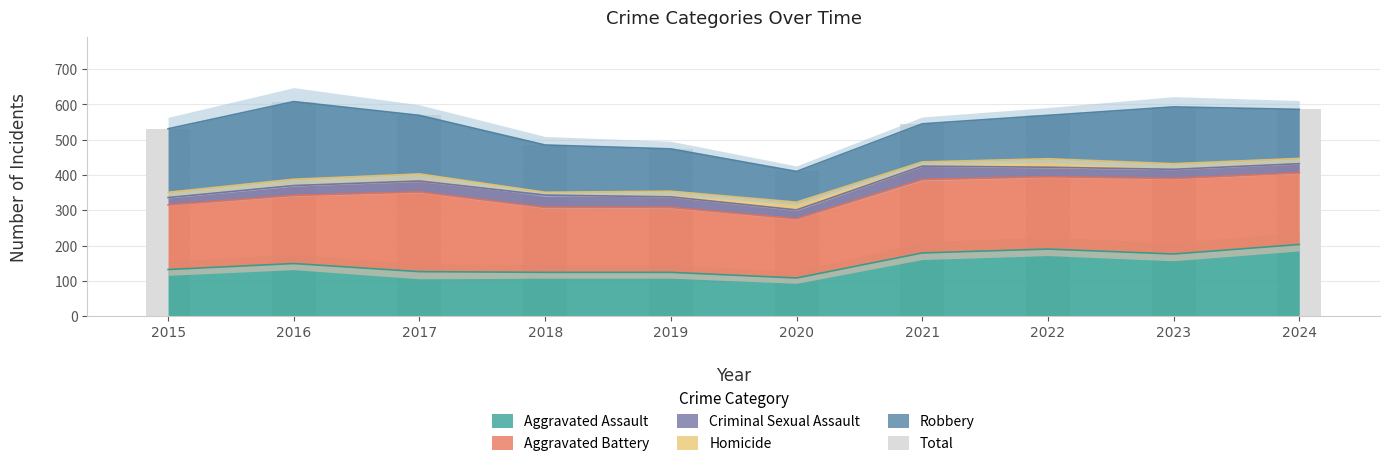

Count the number of values greater than 569.

3